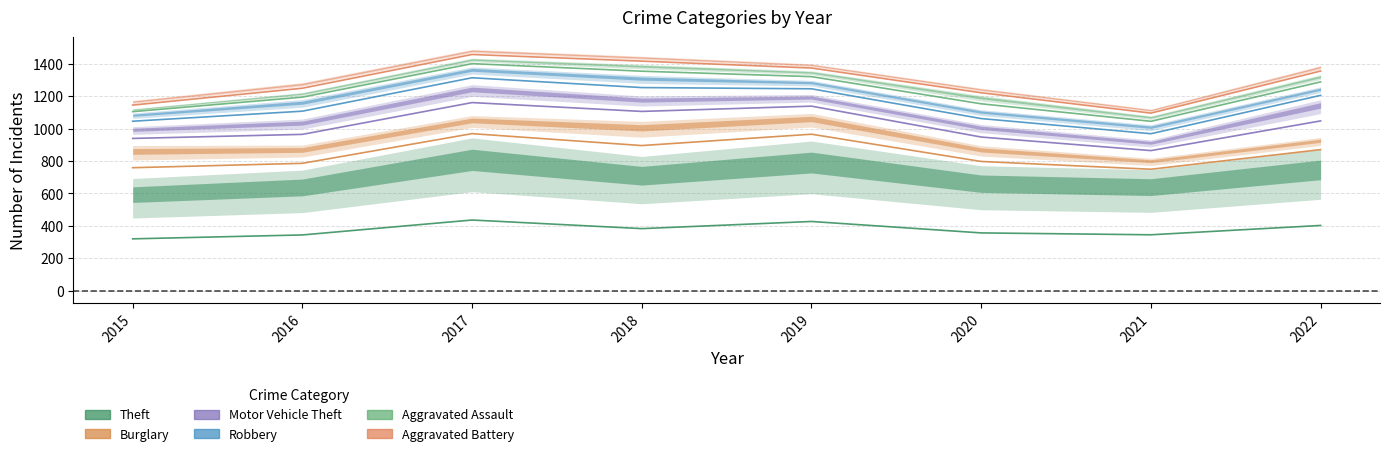

What is the value of the Aggravated Battery point at the 8th from the left?

58